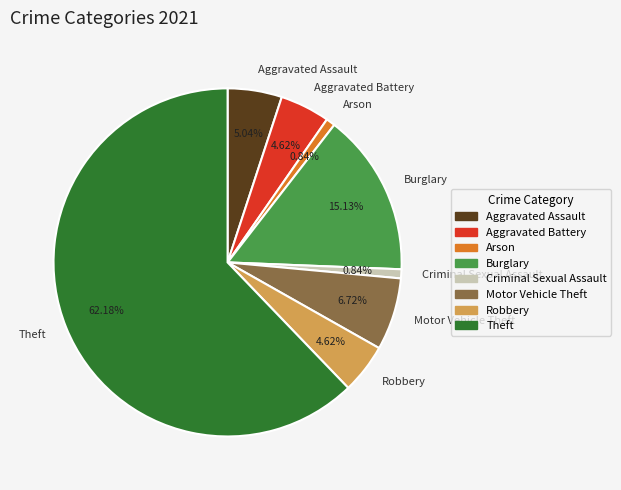

What percentage do Arson and Robbery together represent?

5.5%